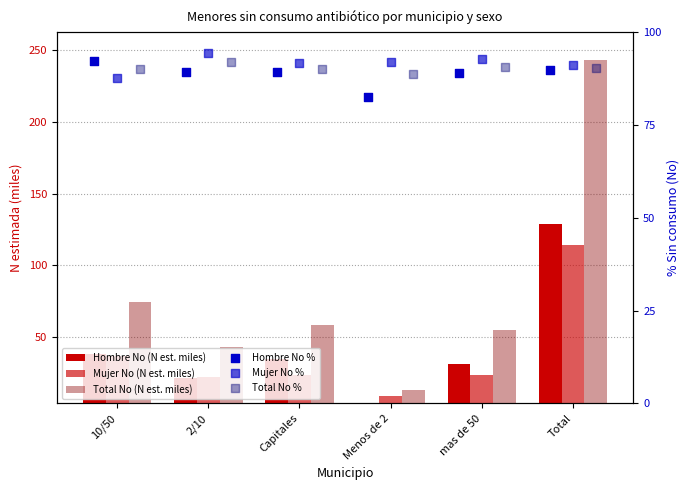

What are all the series names shown in the legend?

Hombre No (N est. miles), Mujer No (N est. miles), Total No (N est. miles), Hombre No %, Mujer No %, Total No %